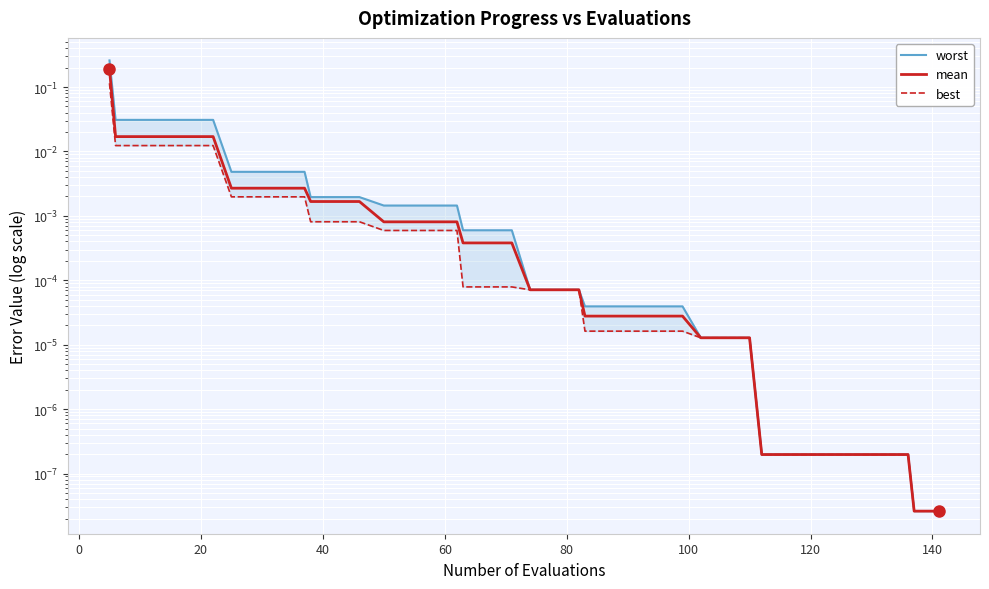

How many data points does each series have?

40